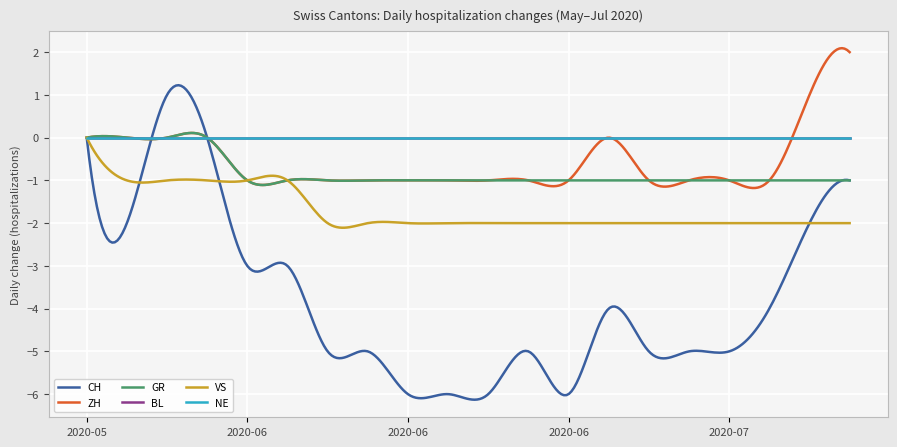

Reading left to right, list all the values displayed in this chart.

CH: 2020-05-31=0	2020-06-02=-2	2020-06-04=1	2020-06-06=0	2020-06-08=-3	2020-06-10=-3	2020-06-12=-5	2020-06-14=-5	2020-06-16=-6	2020-06-18=-6	2020-06-20=-6	2020-06-22=-5	2020-06-24=-6	2020-06-26=-4	2020-06-28=-5	2020-06-30=-5	2020-07-02=-5	2020-07-04=-4	2020-07-06=-2	2020-07-08=-1
ZH: 2020-05-31=0	2020-06-02=0	2020-06-04=0	2020-06-06=0	2020-06-08=-1	2020-06-10=-1	2020-06-12=-1	2020-06-14=-1	2020-06-16=-1	2020-06-18=-1	2020-06-20=-1	2020-06-22=-1	2020-06-24=-1	2020-06-26=0	2020-06-28=-1	2020-06-30=-1	2020-07-02=-1	2020-07-04=-1	2020-07-06=1	2020-07-08=2
GR: 2020-05-31=0	2020-06-02=0	2020-06-04=0	2020-06-06=0	2020-06-08=-1	2020-06-10=-1	2020-06-12=-1	2020-06-14=-1	2020-06-16=-1	2020-06-18=-1	2020-06-20=-1	2020-06-22=-1	2020-06-24=-1	2020-06-26=-1	2020-06-28=-1	2020-06-30=-1	2020-07-02=-1	2020-07-04=-1	2020-07-06=-1	2020-07-08=-1
BL: 2020-05-31=0	2020-06-02=0	2020-06-04=0	2020-06-06=0	2020-06-08=0	2020-06-10=0	2020-06-12=0	2020-06-14=0	2020-06-16=0	2020-06-18=0	2020-06-20=0	2020-06-22=0	2020-06-24=0	2020-06-26=0	2020-06-28=0	2020-06-30=0	2020-07-02=0	2020-07-04=0	2020-07-06=0	2020-07-08=0
VS: 2020-05-31=0	2020-06-02=-1	2020-06-04=-1	2020-06-06=-1	2020-06-08=-1	2020-06-10=-1	2020-06-12=-2	2020-06-14=-2	2020-06-16=-2	2020-06-18=-2	2020-06-20=-2	2020-06-22=-2	2020-06-24=-2	2020-06-26=-2	2020-06-28=-2	2020-06-30=-2	2020-07-02=-2	2020-07-04=-2	2020-07-06=-2	2020-07-08=-2
NE: 2020-05-31=0	2020-06-02=0	2020-06-04=0	2020-06-06=0	2020-06-08=0	2020-06-10=0	2020-06-12=0	2020-06-14=0	2020-06-16=0	2020-06-18=0	2020-06-20=0	2020-06-22=0	2020-06-24=0	2020-06-26=0	2020-06-28=0	2020-06-30=0	2020-07-02=0	2020-07-04=0	2020-07-06=0	2020-07-08=0